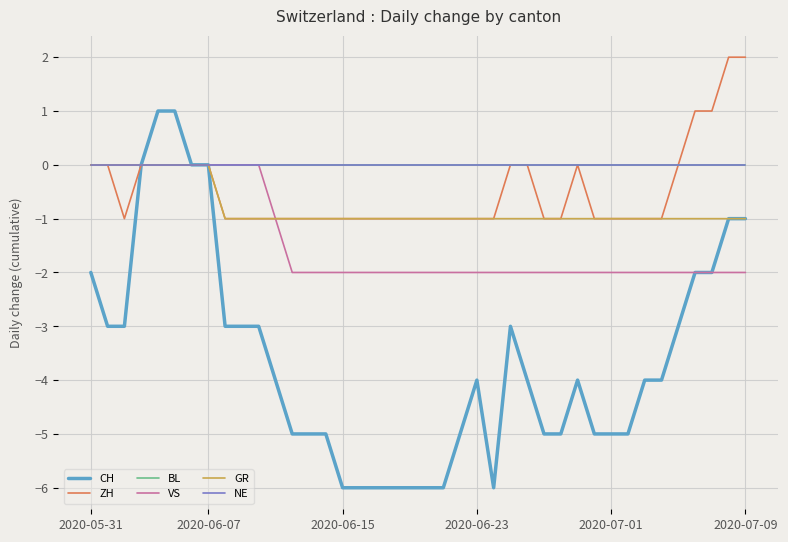

What is the greatest value displayed?

2